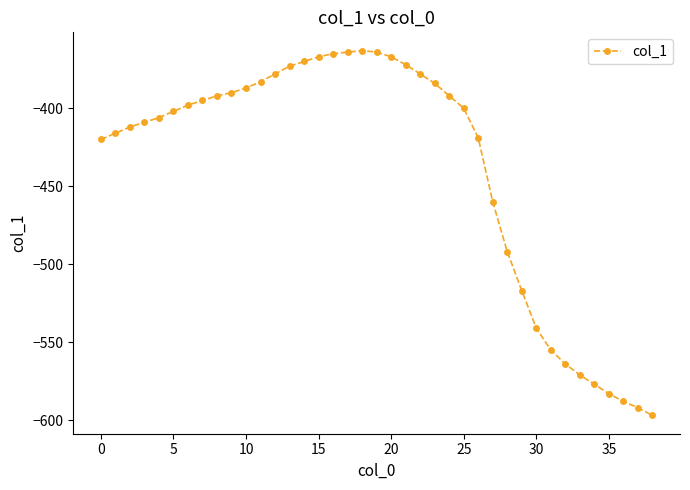

What is the sum of all values?

-17103